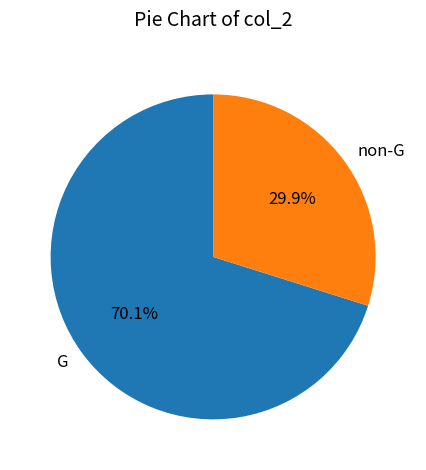

Which has a higher value, non-G or G?

G